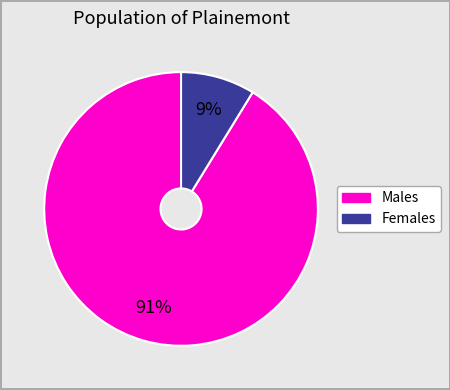

To the nearest percent, what is the average slice percentage?

50%